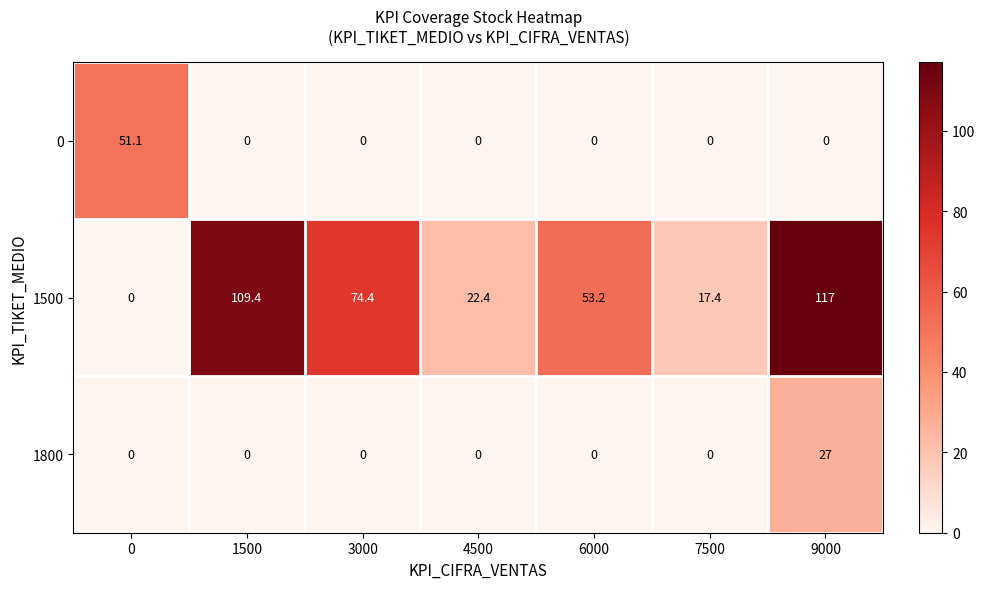

What is the total value across all series at 0?

51.1